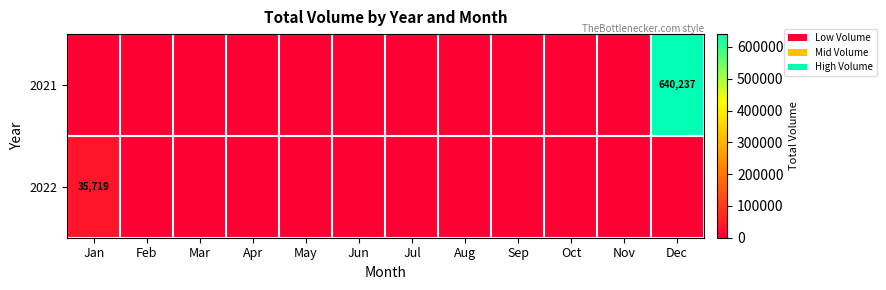

List the series in order of their peak value, lowest first.

2022, 2021